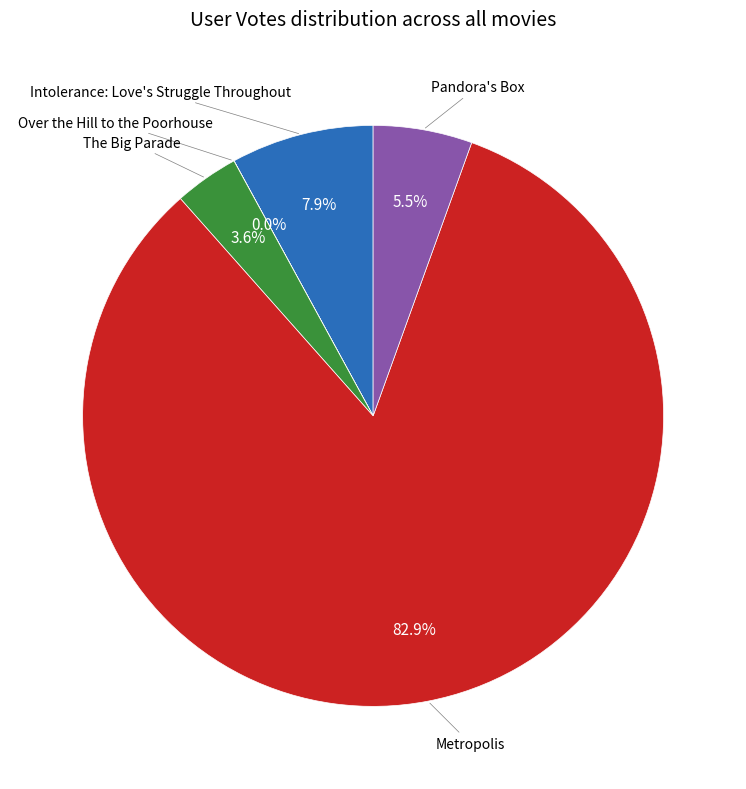

Does any single category account for the majority?

Yes